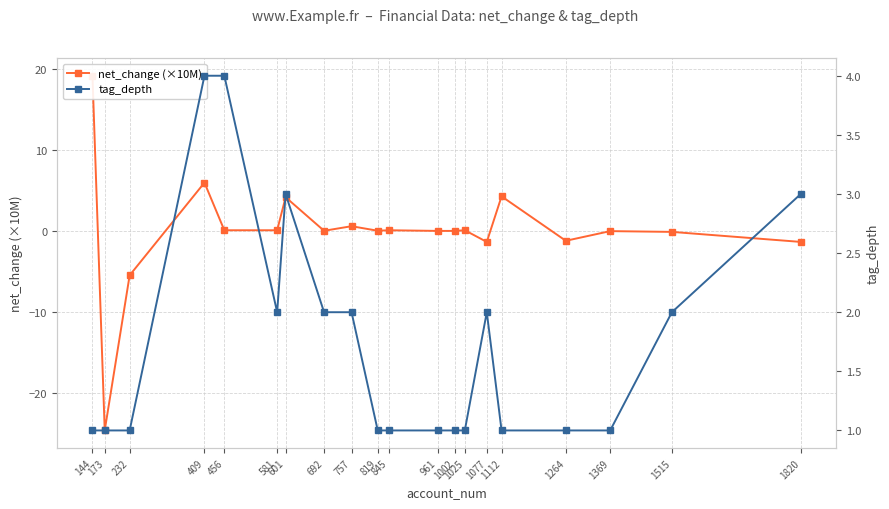

How many interior local peaks does the tag_depth series have?

2